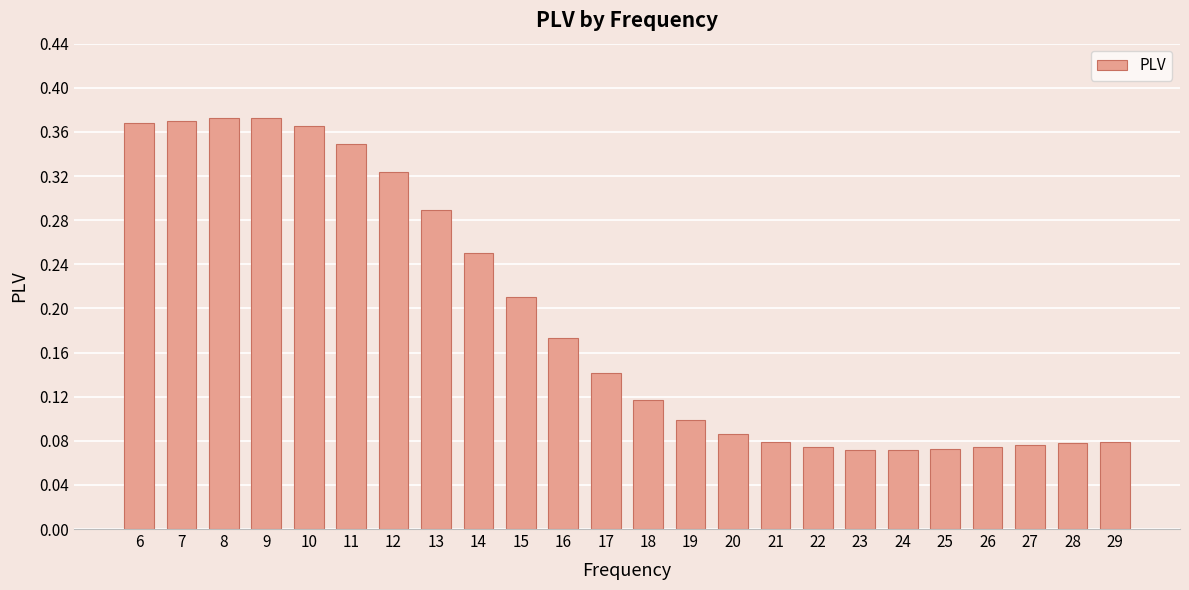

Count the values in the range 0 to 1.

24